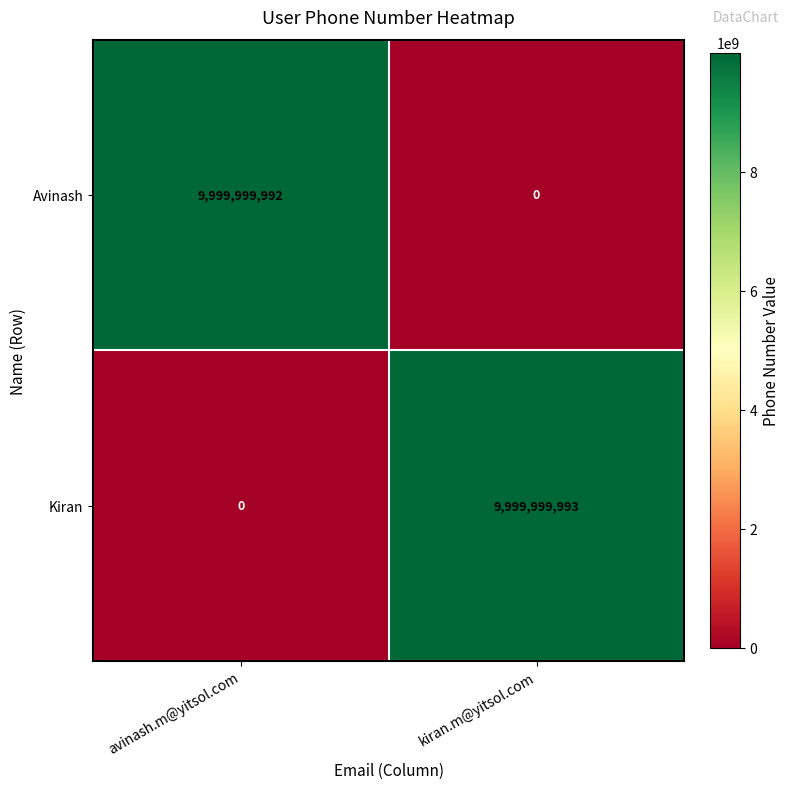

What is the greatest value displayed?

9999999993